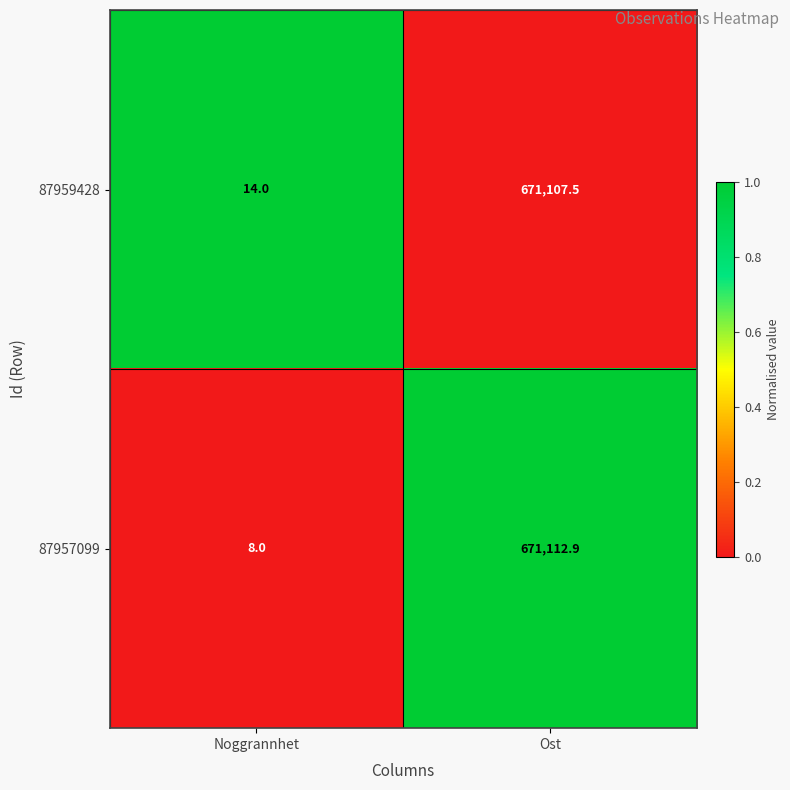

What is the spread (max minus min) of values at Ost?

5.4